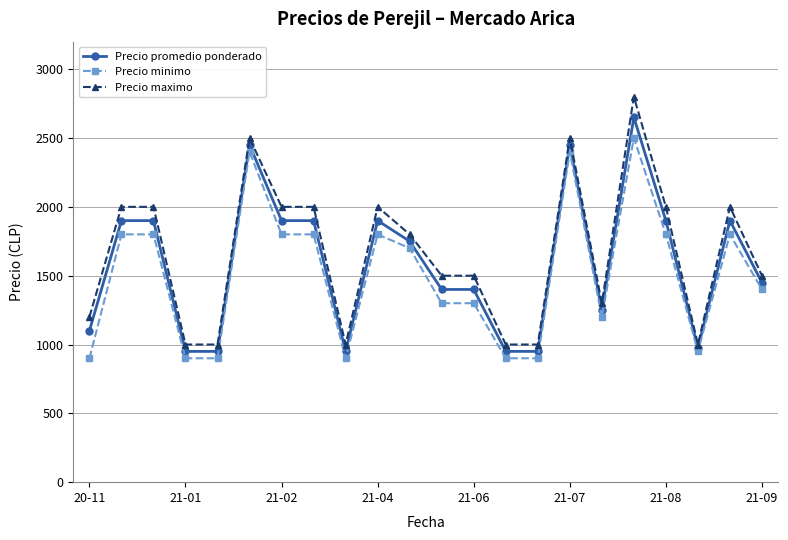

What is the value of the Precio minimo point at the 14th from the left?

900